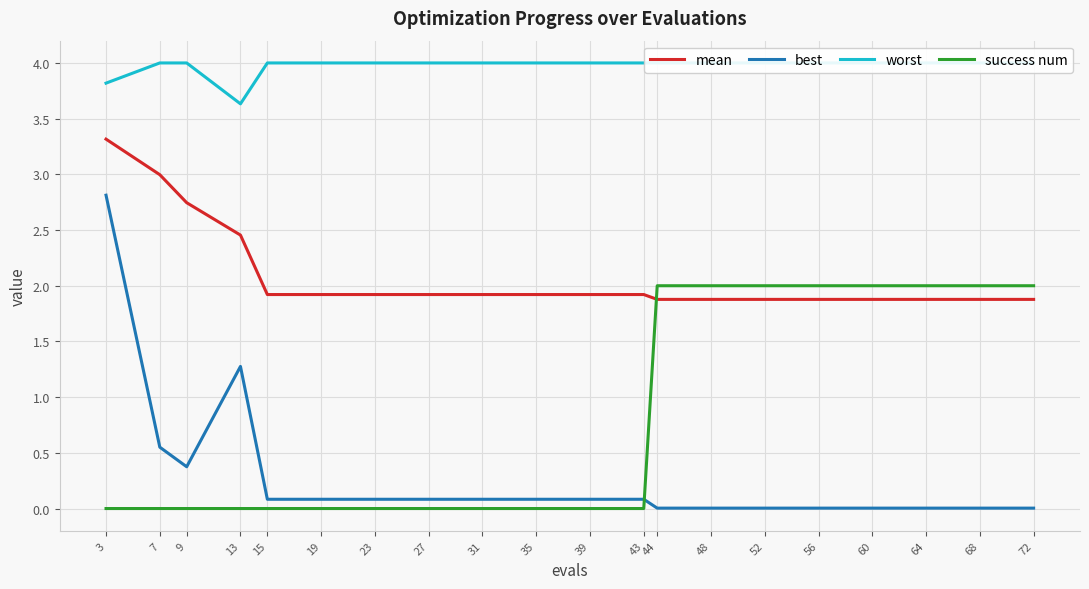

What is the difference between the maximum and minimum values in the success num series?

2.0